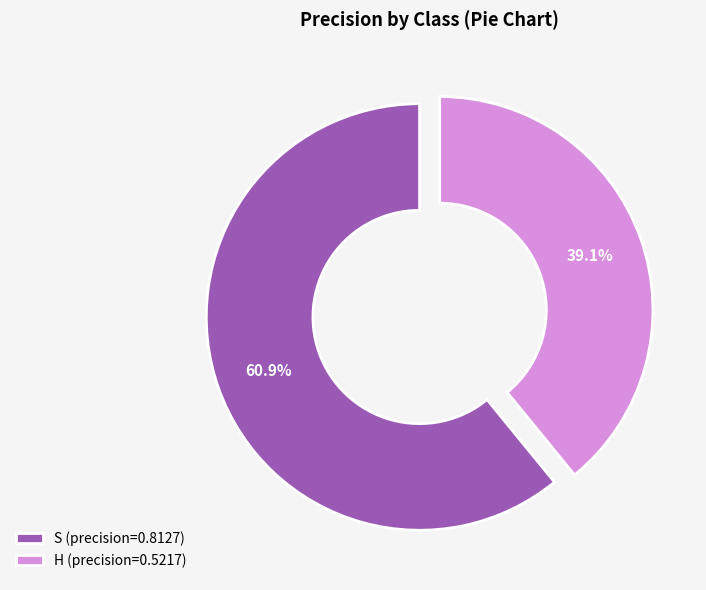

Approximately how many times larger is the value at S (precision=0.8127) compared to H (precision=0.5217)?

1.6